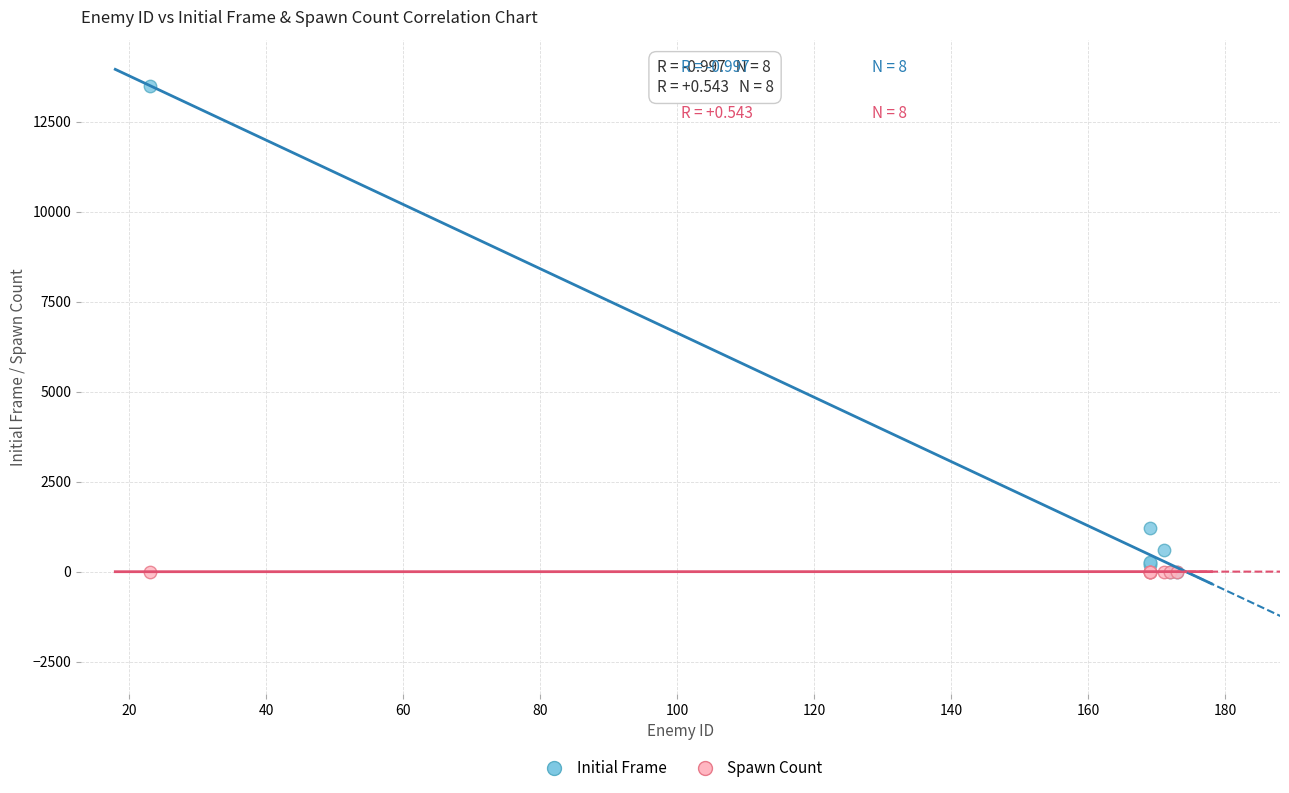

Across all series, what Y value is closest to 6750?

1200